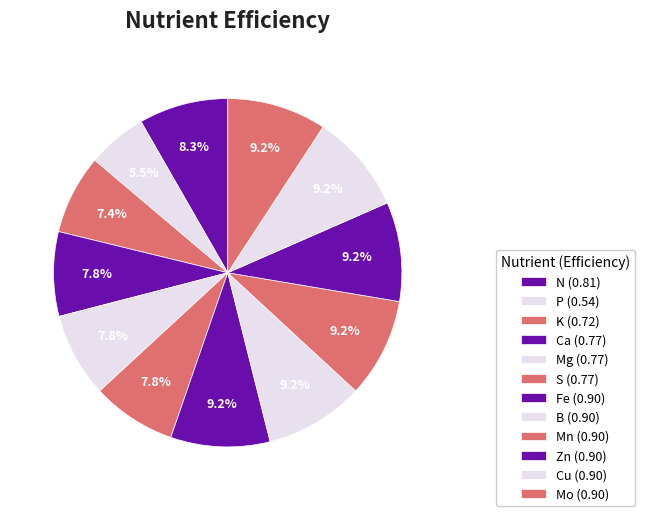

How many segments does this pie chart have?

12